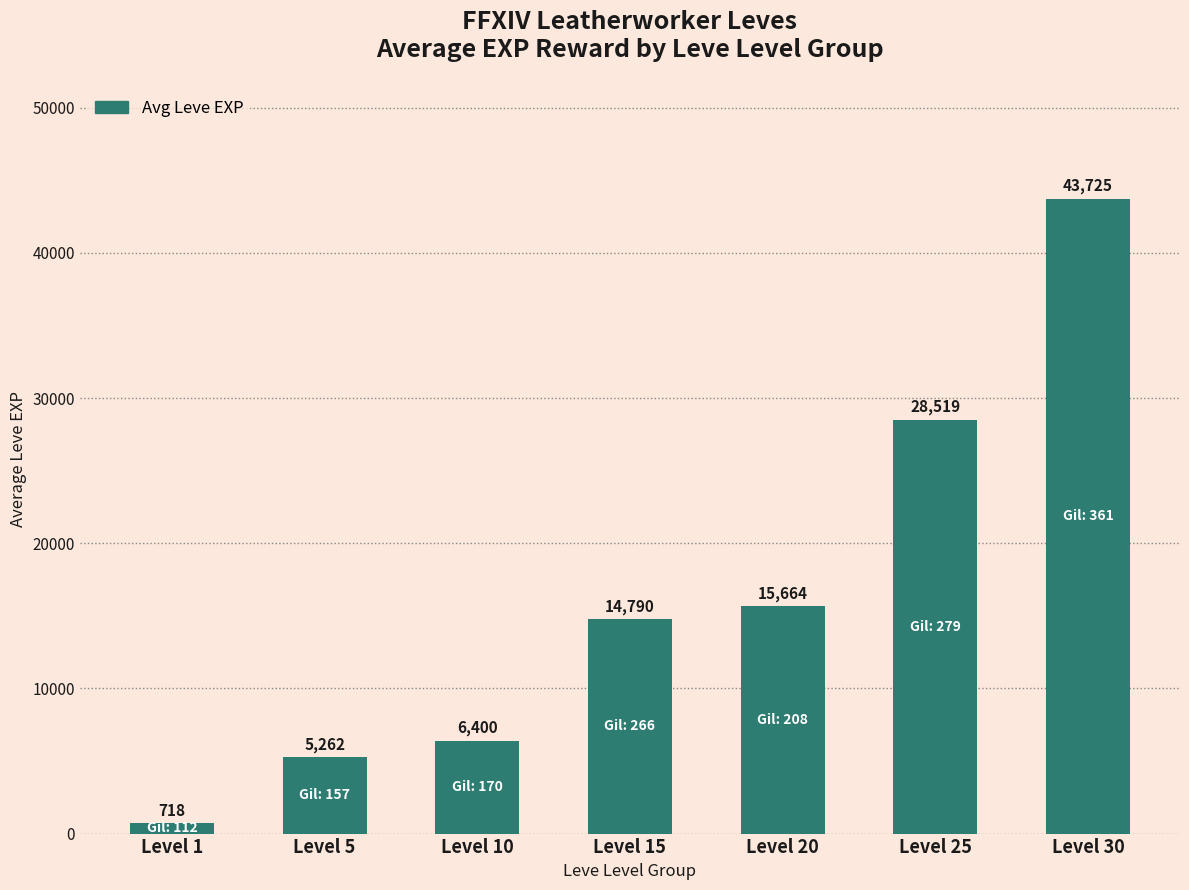

List the series in order of their peak value, lowest first.

Avg Leve Gil, Avg Leve EXP